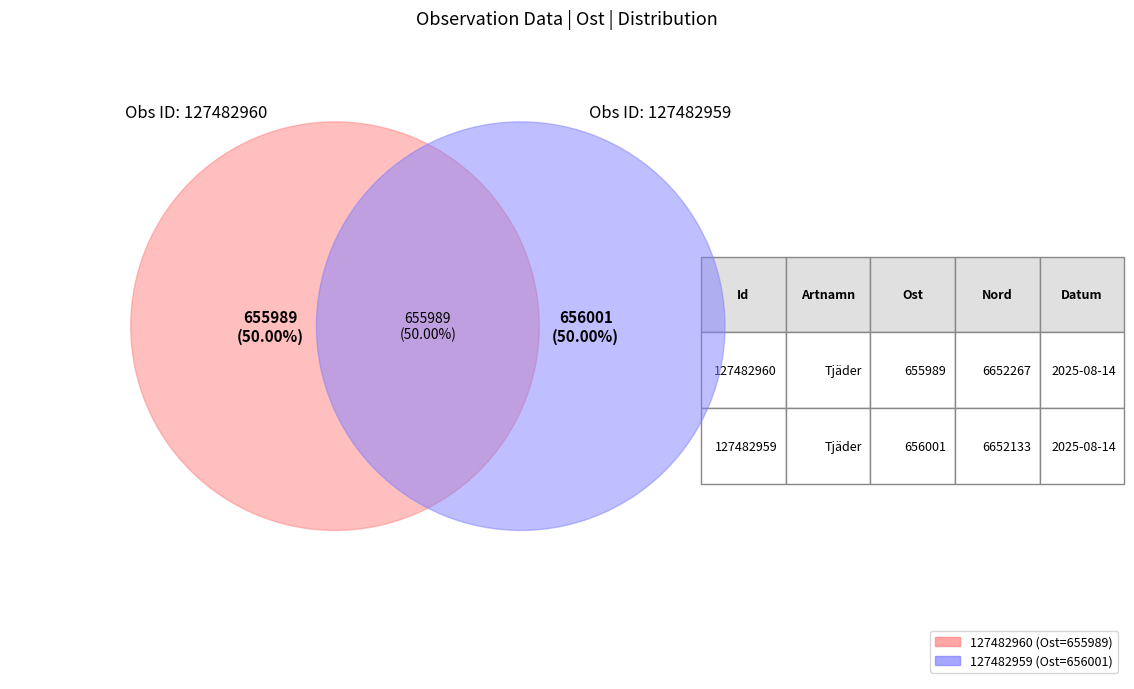

To the nearest percent, what portion does 127482960 represent?

50%